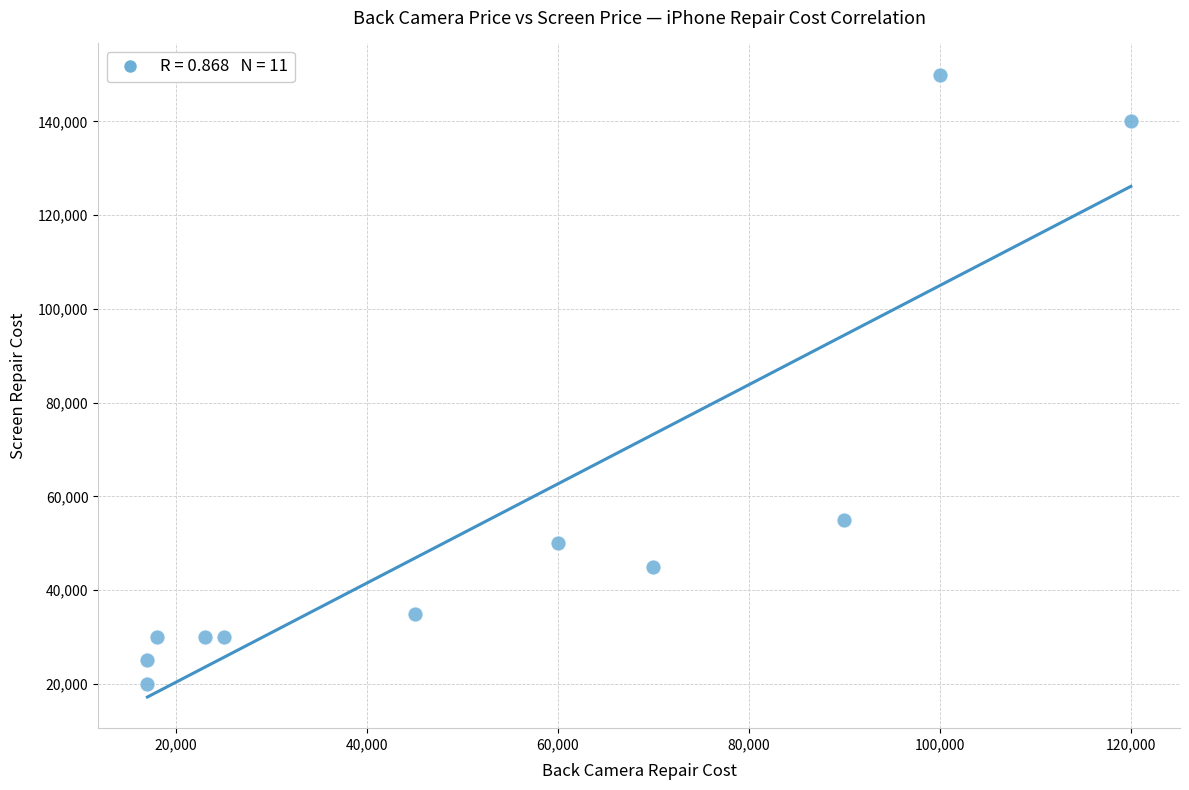

What is the range of Y values (max minus min)?

130000